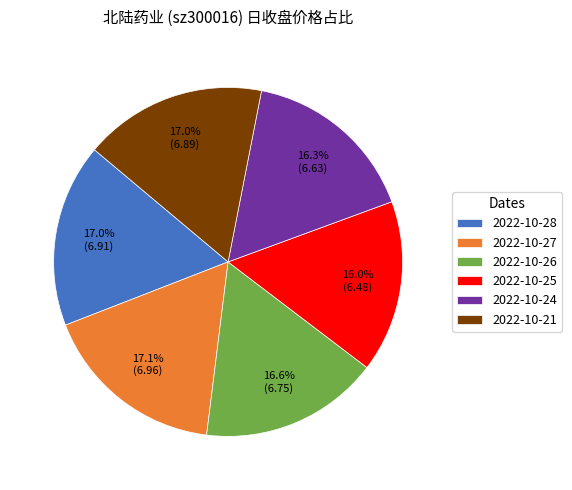

How many segments does this pie chart have?

6